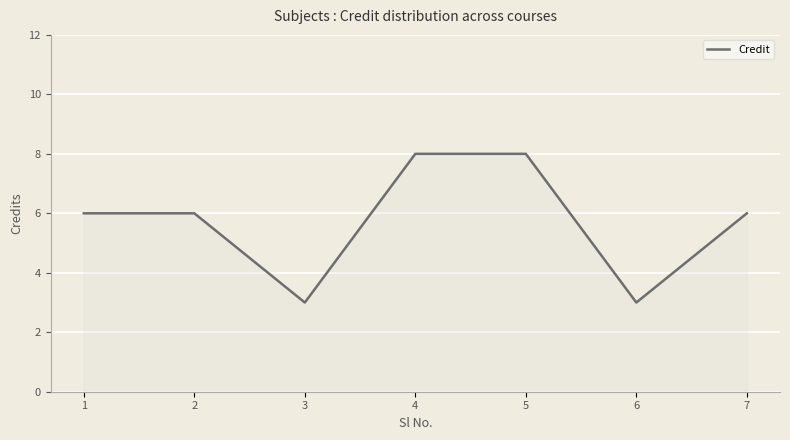

How many lines are shown in the chart?

1